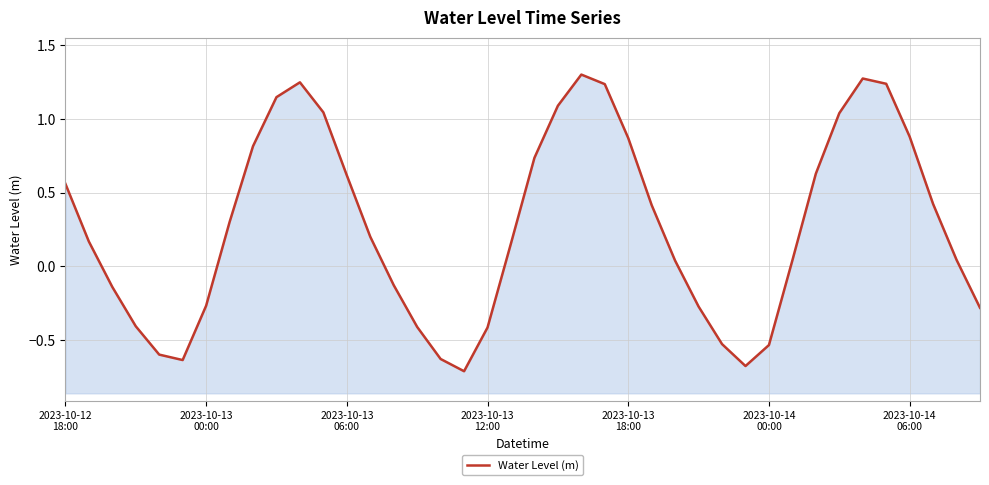

What is the greatest value displayed?

1.3